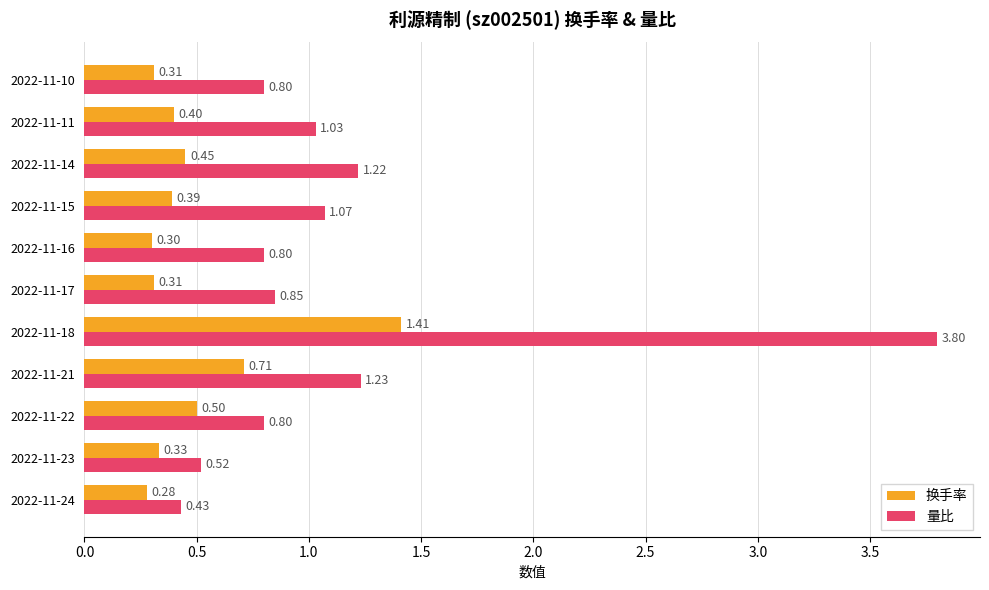

At which category is the sum across all series the highest?

2022-11-18